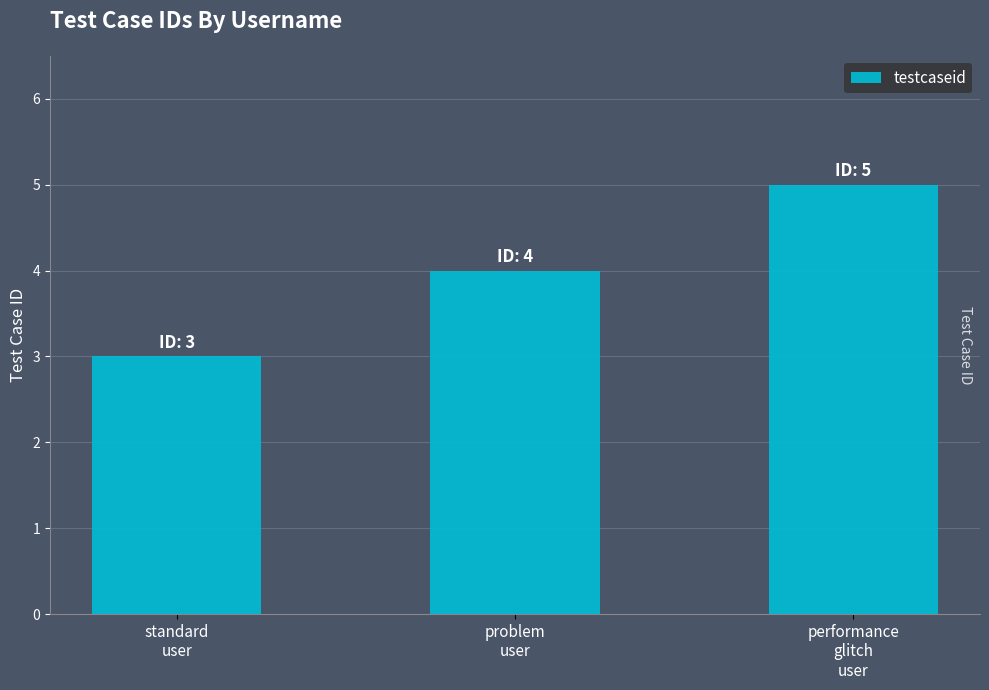

Reading left to right, list all the values displayed in this chart.

3	4	5